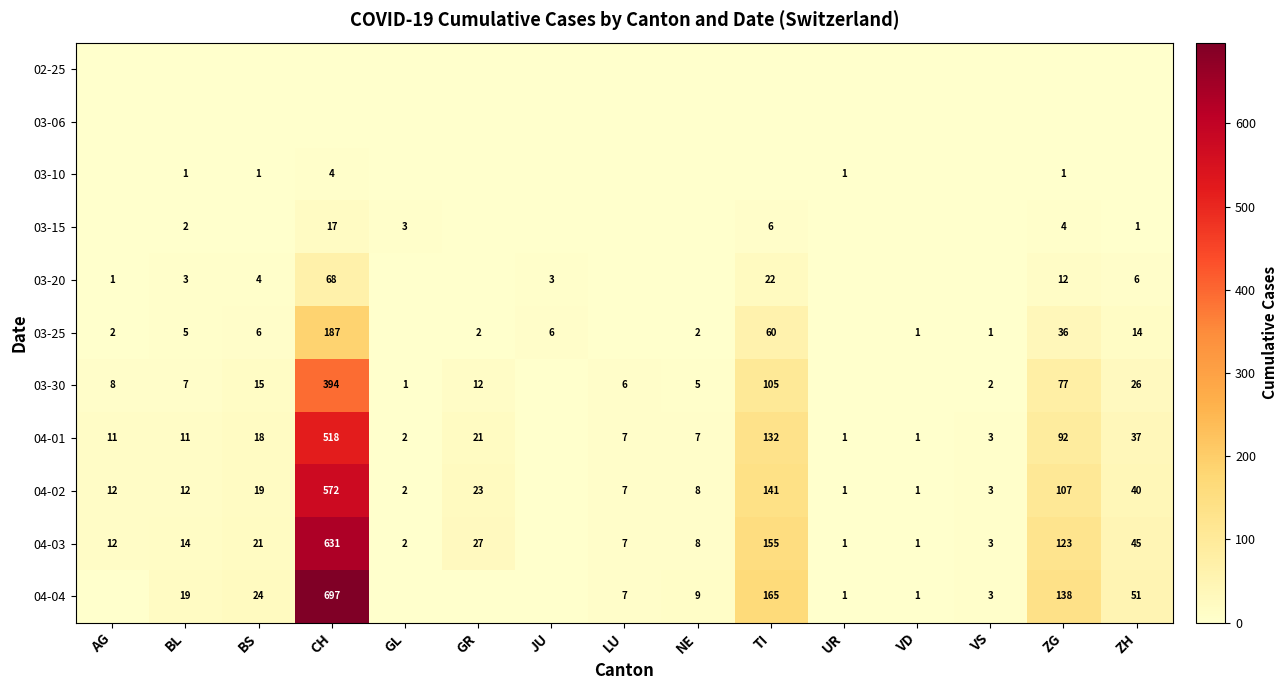

Is it true that 03-25 equals 2 at AG?

True